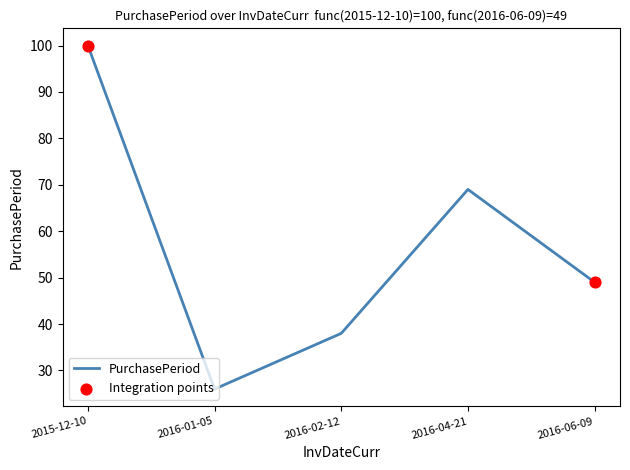

What is the change in value from 2015-12-10 to 2016-02-12?

-62